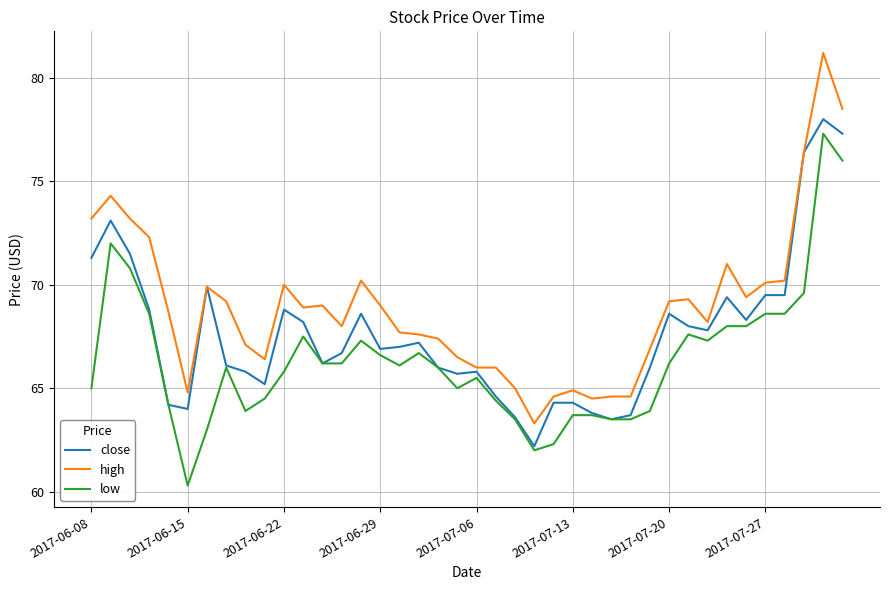

True or false: high and low intersect in this chart.

False